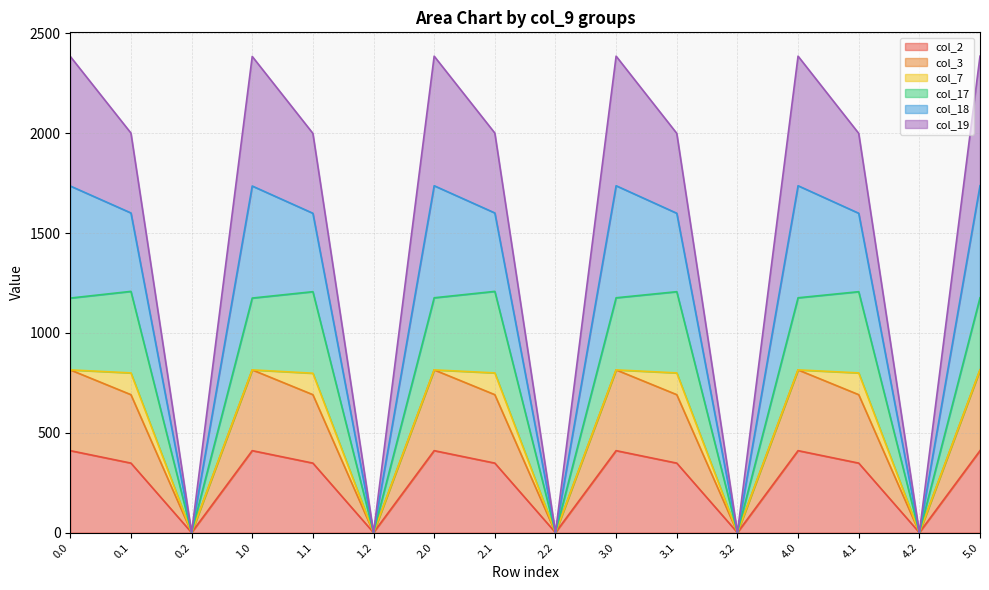

At how many categories does at least one series exceed 1434?

11